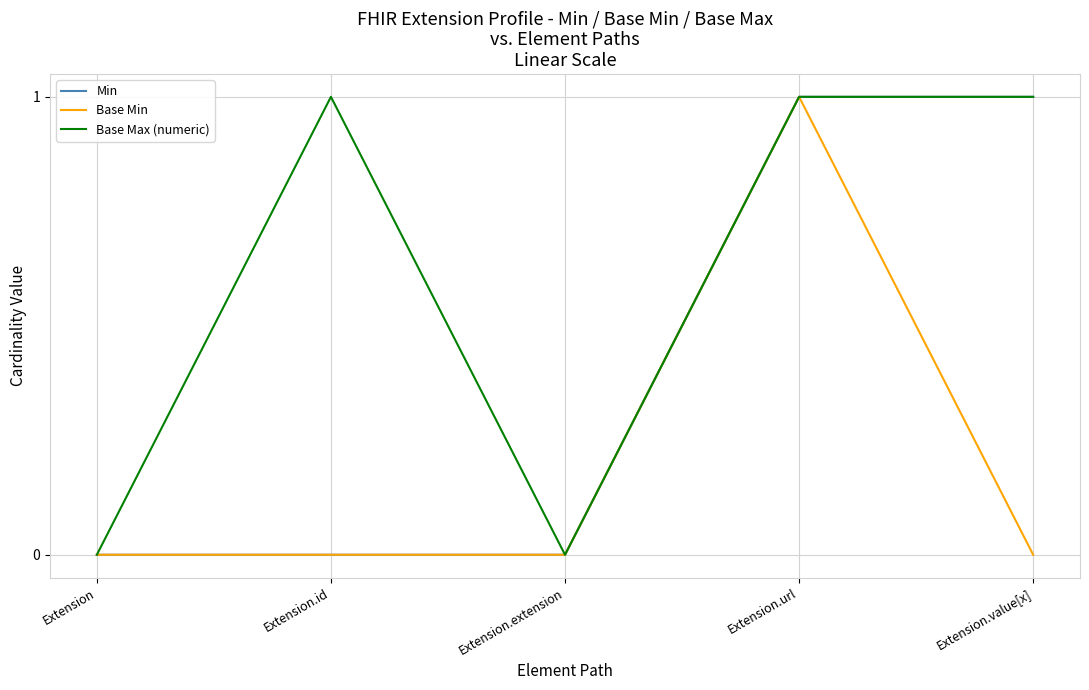

The value of Min at Extension.id is 0. True or false?

True